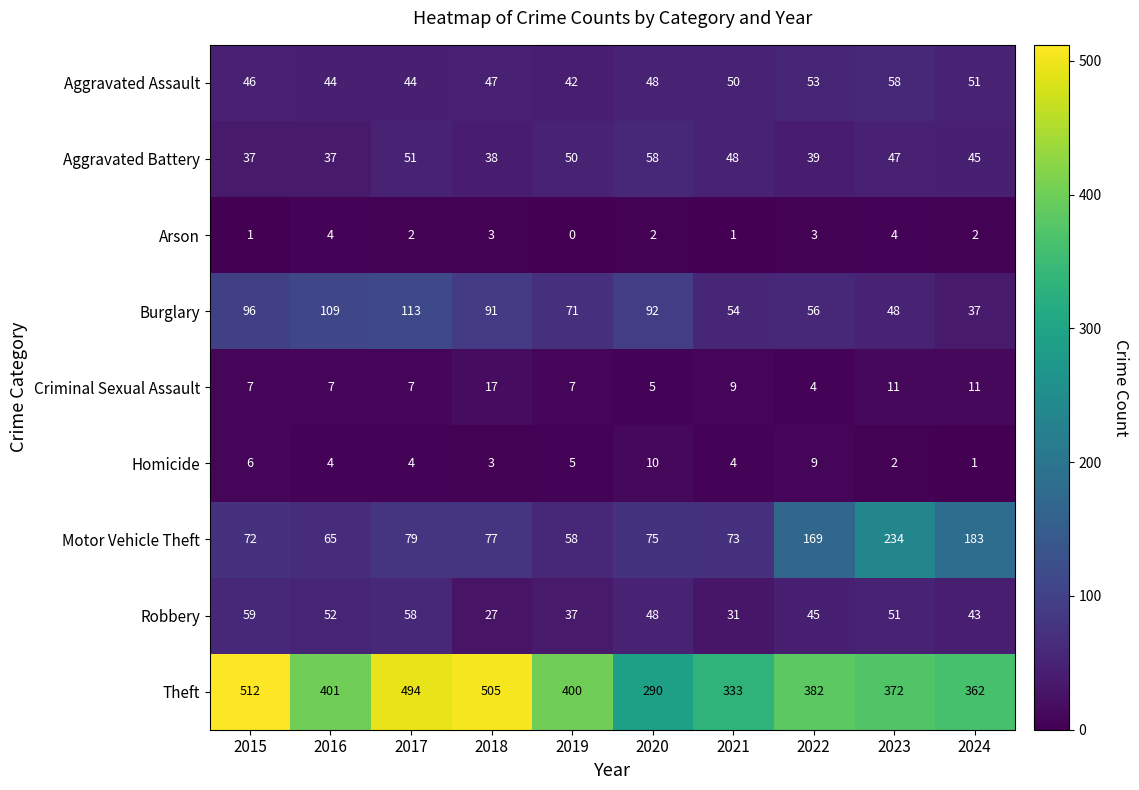

How many distinct data groups are displayed?

9